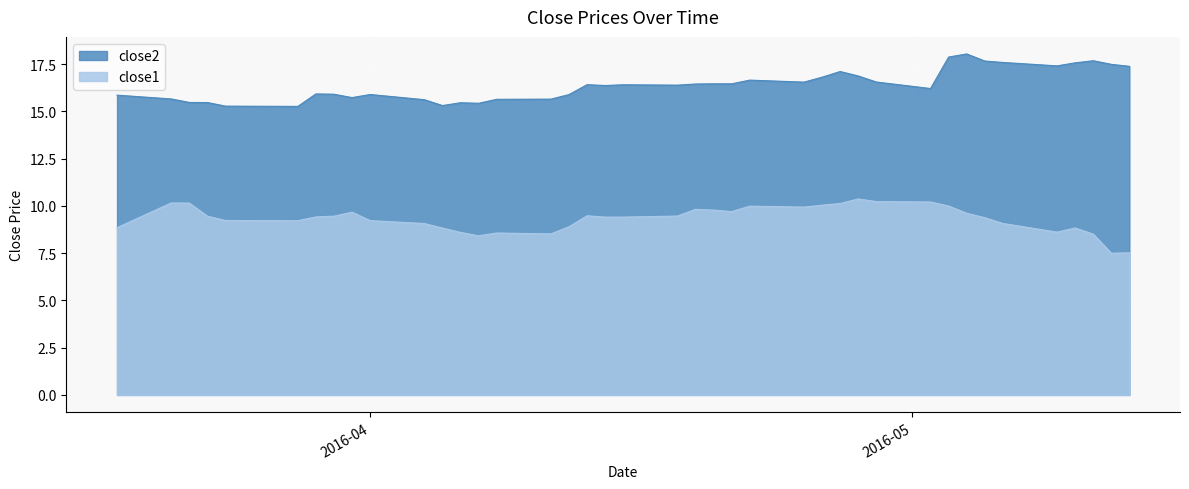

True or false: close1 and close2 intersect in this chart.

False